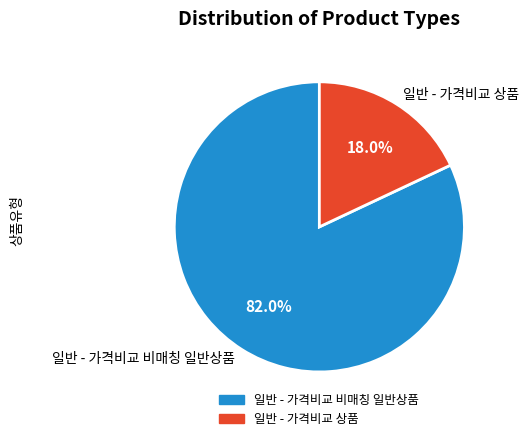

How many segments does this pie chart have?

2